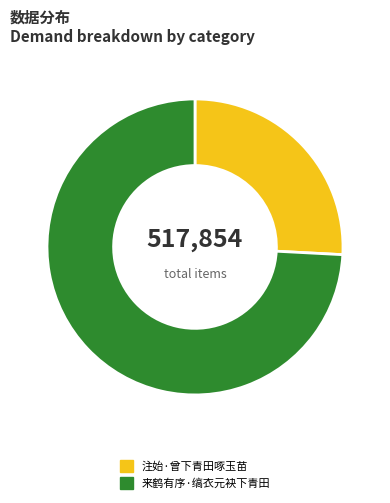

True or false: 来鹤有序·缟衣元袂下青田 accounts for 74% of the total.

True